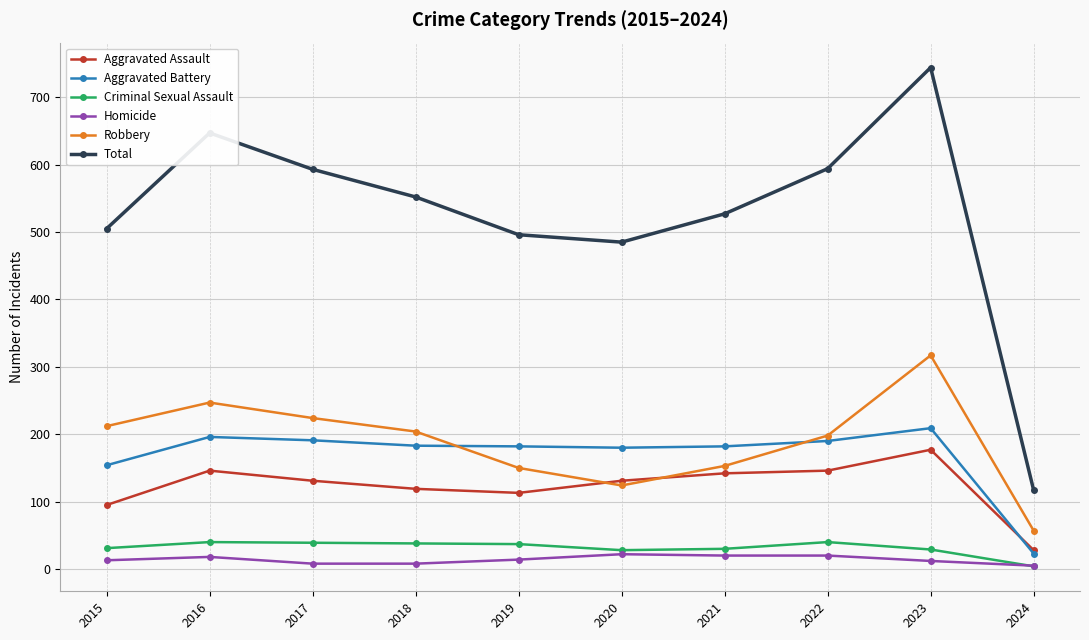

Rank the series by their maximum value, from lowest to highest.

Homicide, Criminal Sexual Assault, Aggravated Assault, Aggravated Battery, Robbery, Total